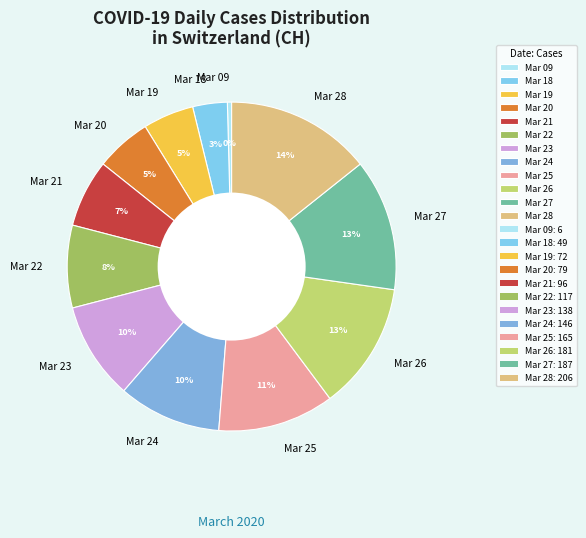

What is the largest slice in the pie chart?

Mar 28